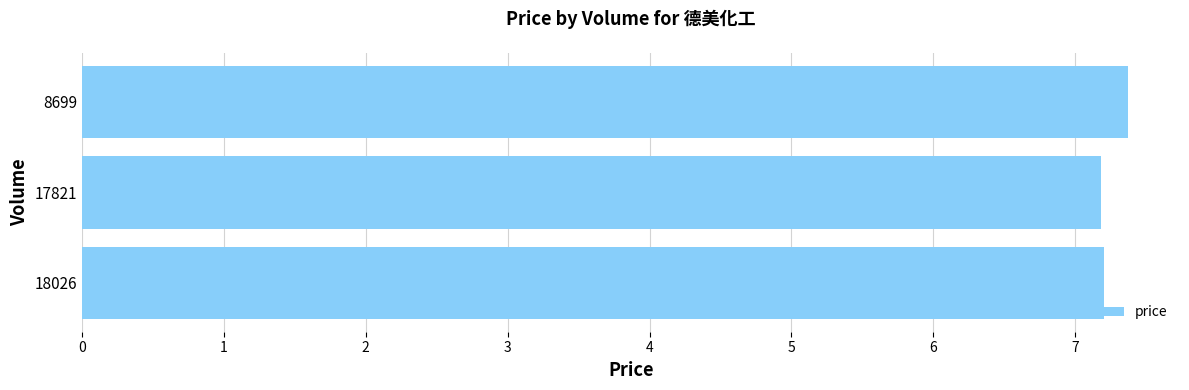

What is the sum of all values?

21.8